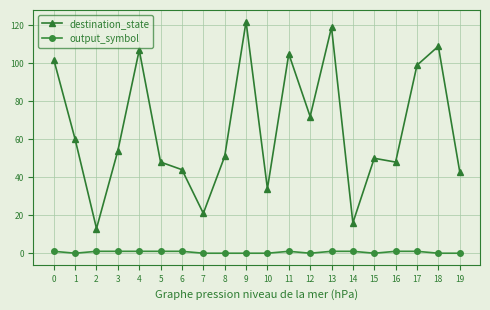

List the series in order of their peak value, highest first.

destination_state, output_symbol